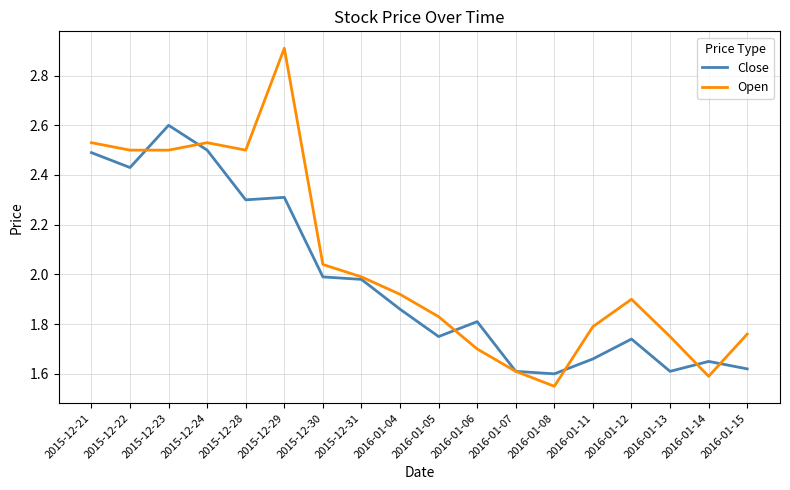

What is the difference between the maximum and minimum values in the Close series?

1.0